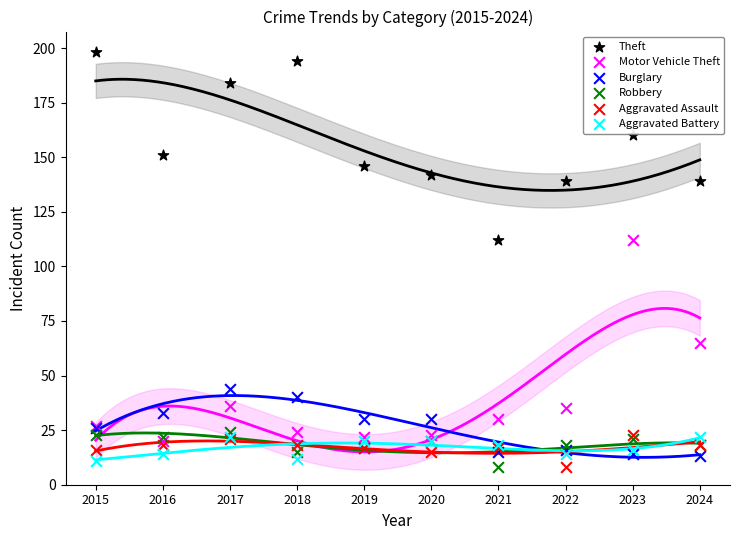

Which series reaches the maximum Y coordinate?

Theft